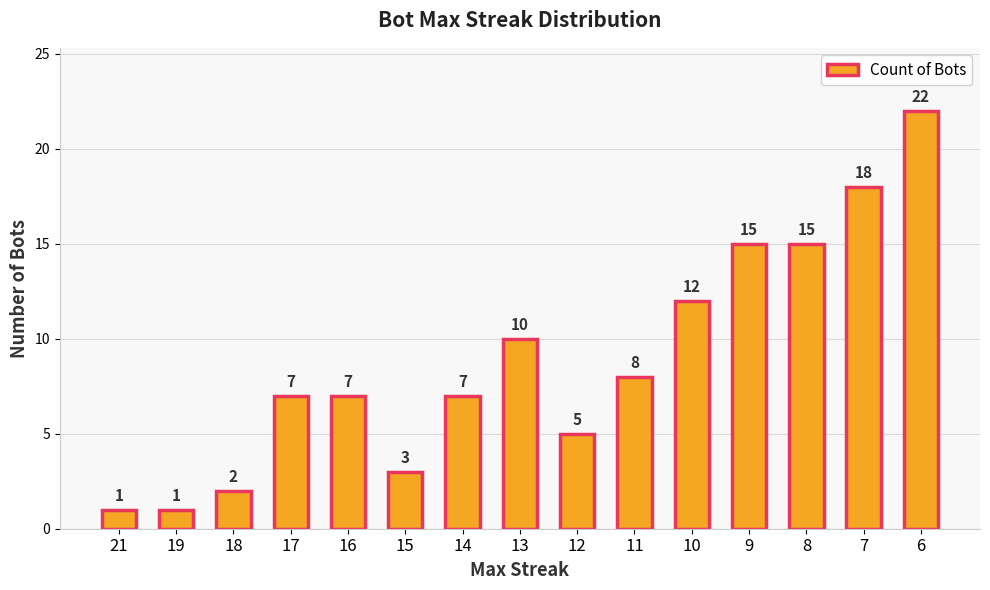

What is the greatest value displayed?

22